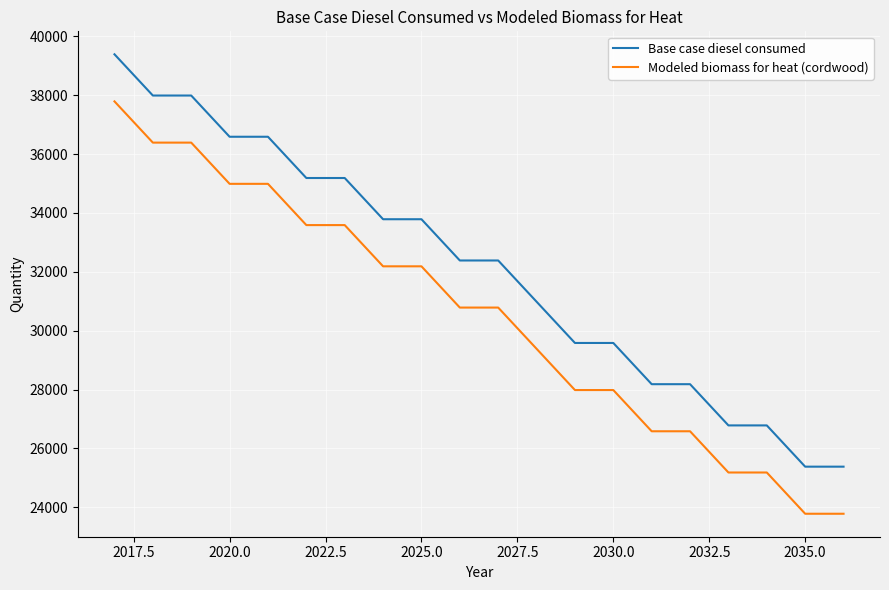

At how many categories does at least one series exceed 31904?

11